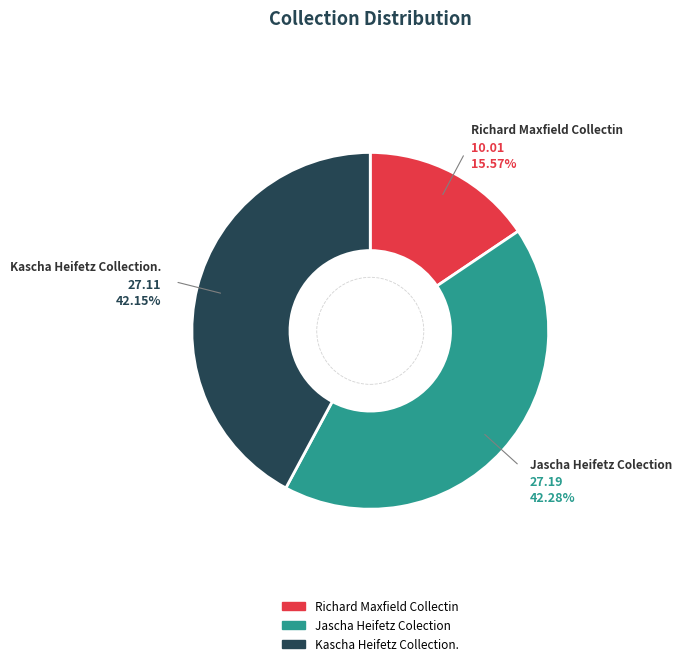

To the nearest percent, what is the average slice percentage?

33%